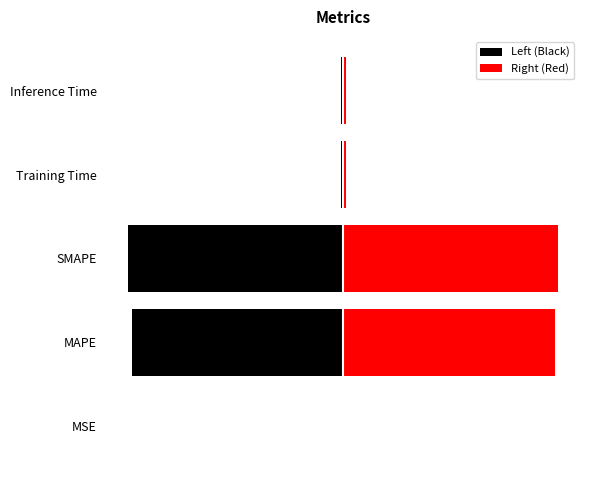

Reading left to right, transcribe all the data shown in this chart.

Left (Black): -0.0	-3.7	-3.8	-0.0	-0.0
Right (Red): 0.0	3.7	3.8	0.0	0.0